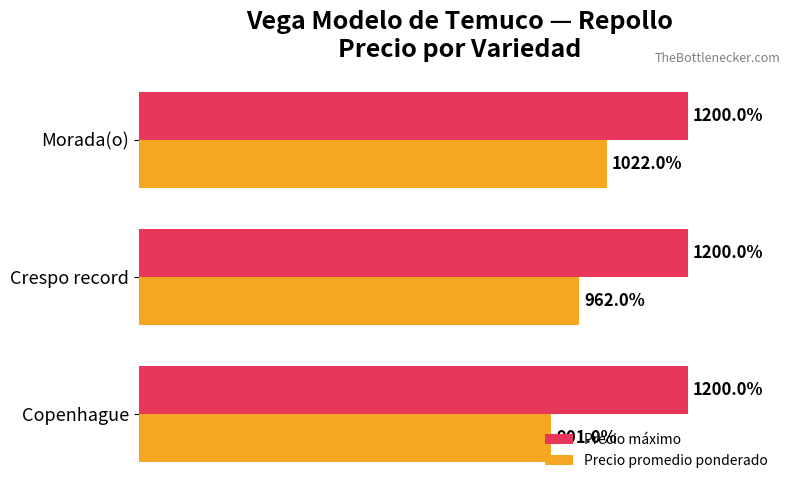

Which series changed the most between Crespo record and Morada(o)?

Precio promedio ponderado